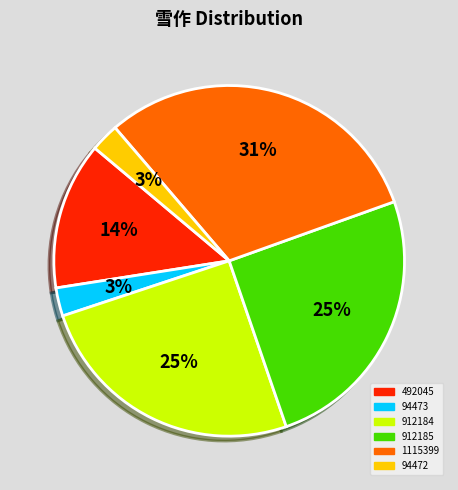

How many slices are in this pie chart?

6